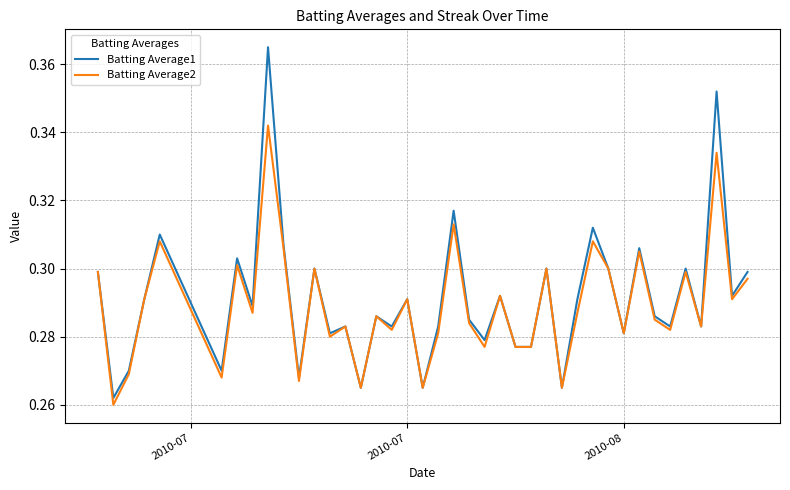

What is the difference between the maximum and minimum values in the Batting Average1 series?

0.1